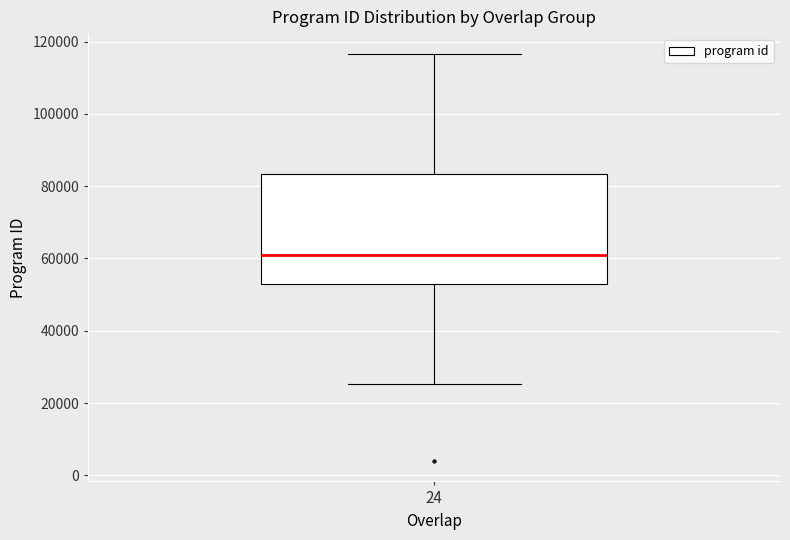

Read this box plot against the y-axis: the position of the median line, the range covered by the box, and the ends of both whiskers. The values are not printed on the chart, so give them approximately, as read against the axis.

median 60000, box 52000 to 84000, whiskers 26000 to 116000